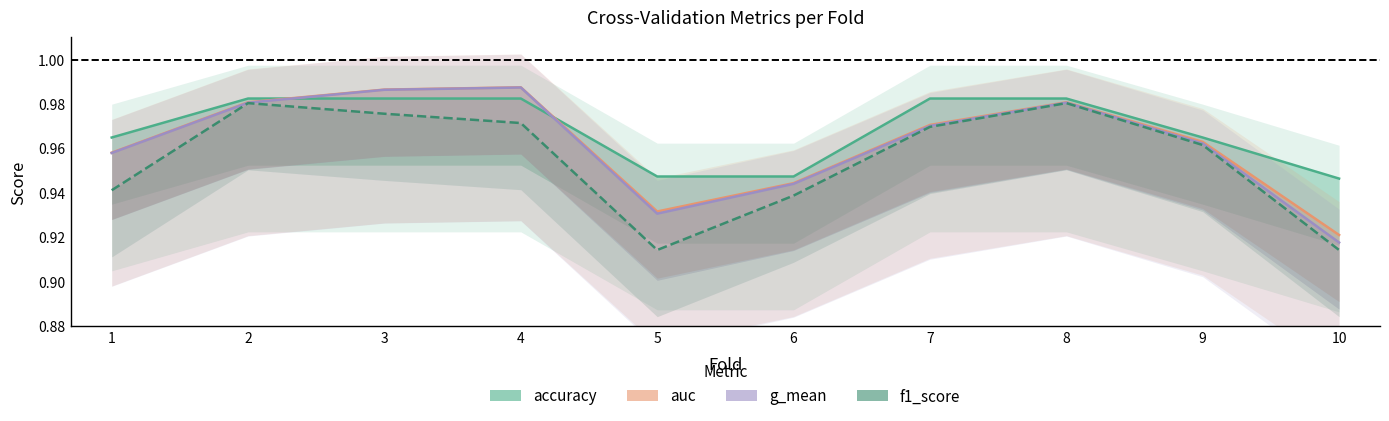

True or false: accuracy has a value of 1.0 at 2.

True